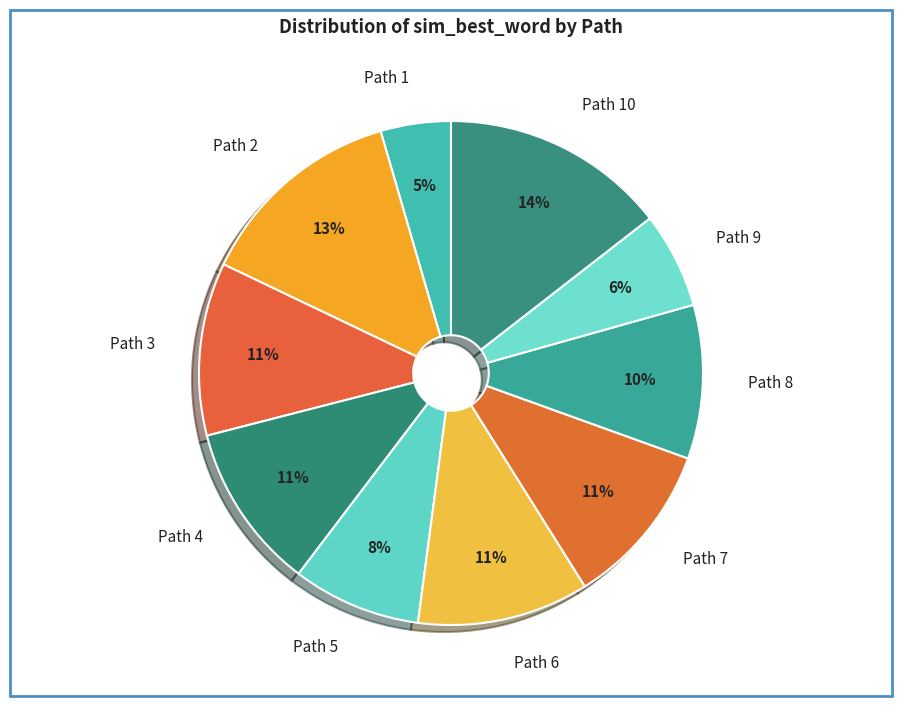

Is there any slice that represents more than half of the pie?

No